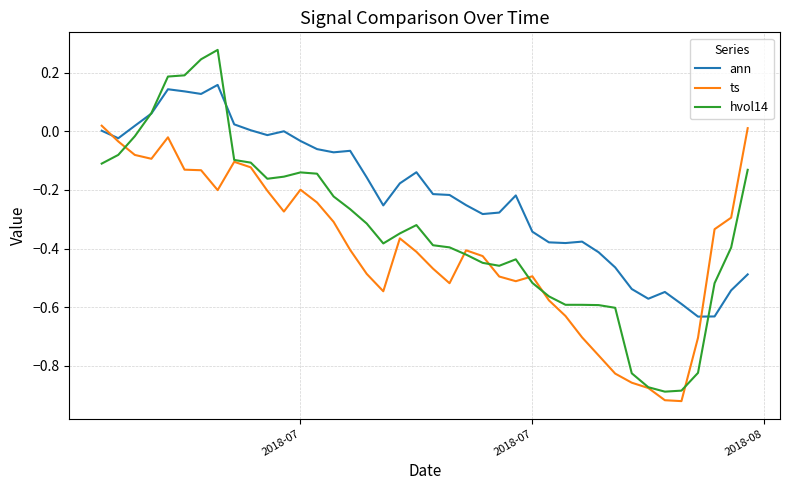

Rank the series by their average value, from lowest to highest.

ts, hvol14, ann